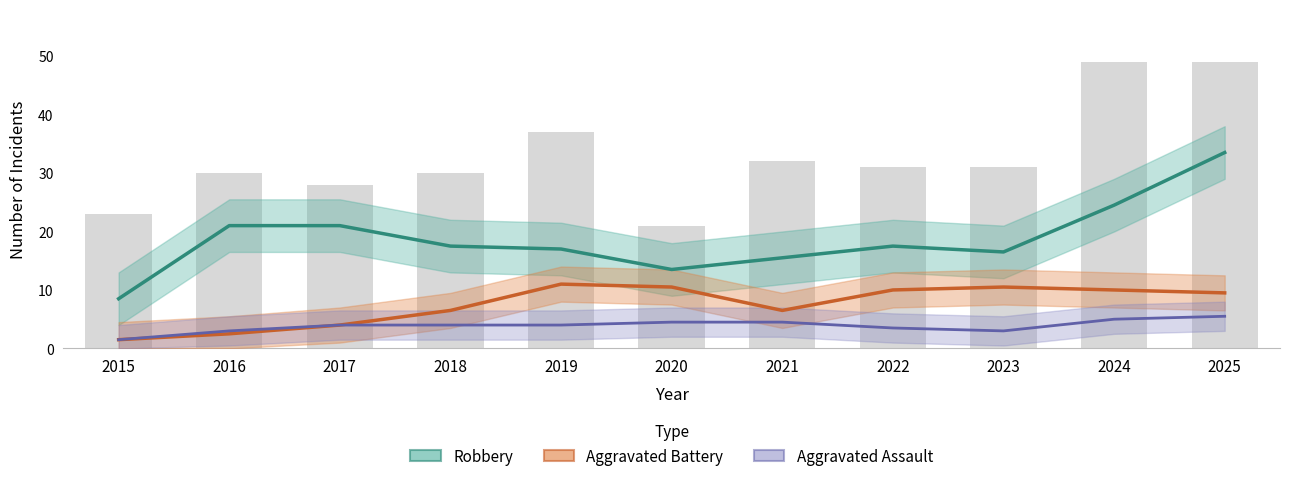

The value of Aggravated Battery (Partial) at 2024 is 10.0. True or false?

True